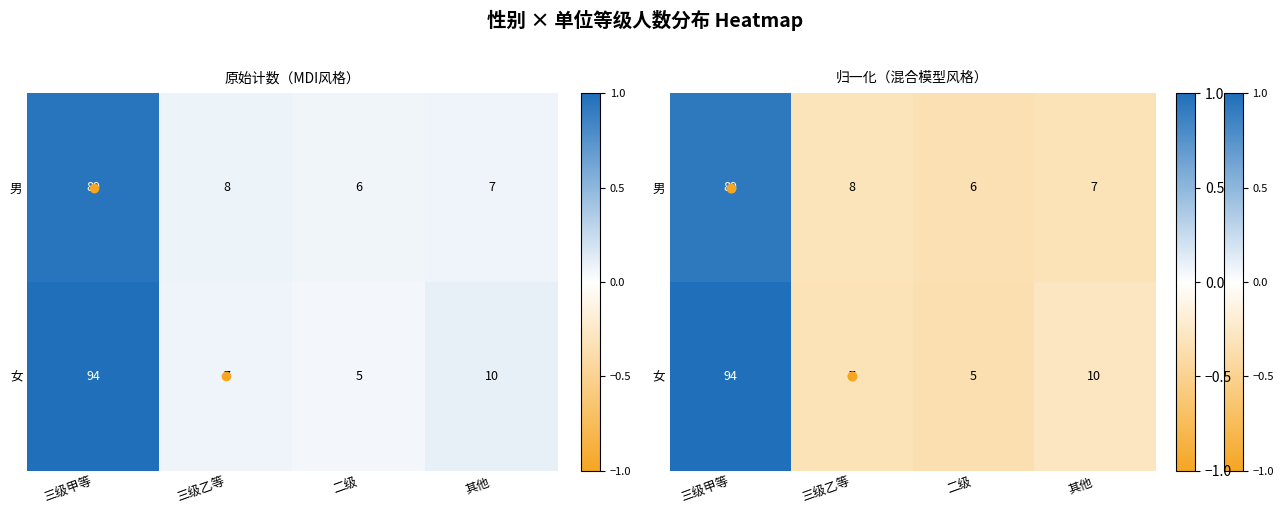

Is it true that 女 equals 1.0 at 三级甲等?

True